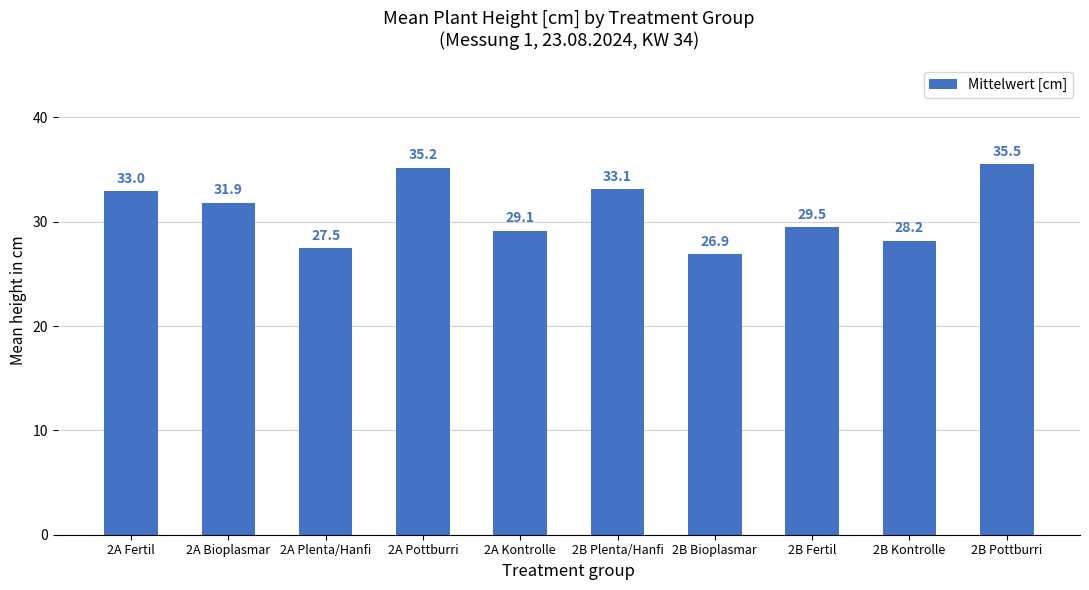

True or false: the data shows 28.2 at 2B Kontrolle.

True